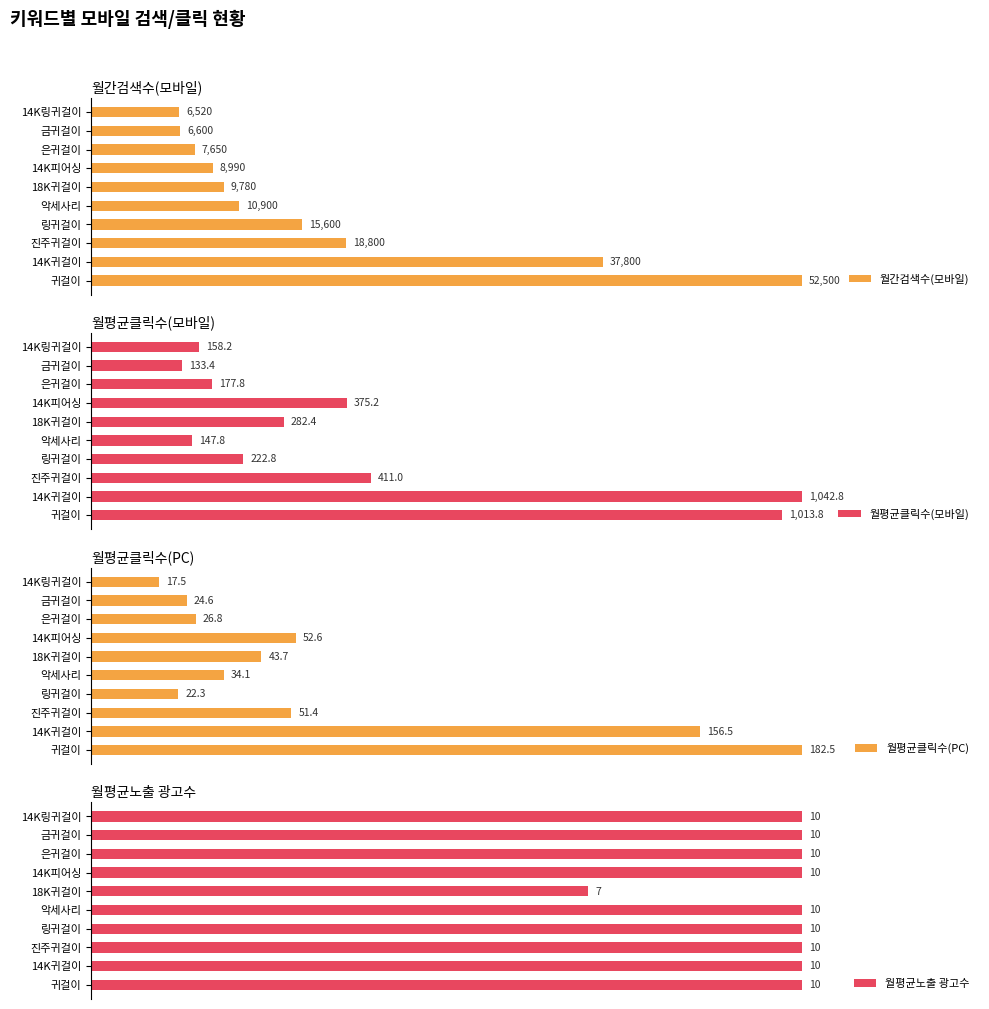

True or false: 월평균클릭수(PC) has a value of 182.5 at 귀걸이.

True